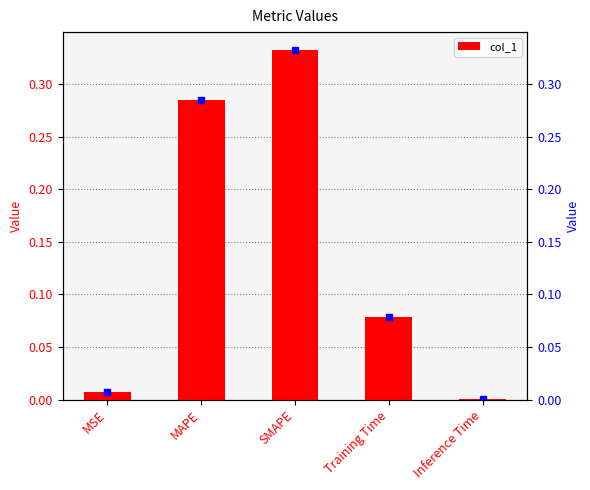

What is the value of the 2nd bar from the left?

0.3